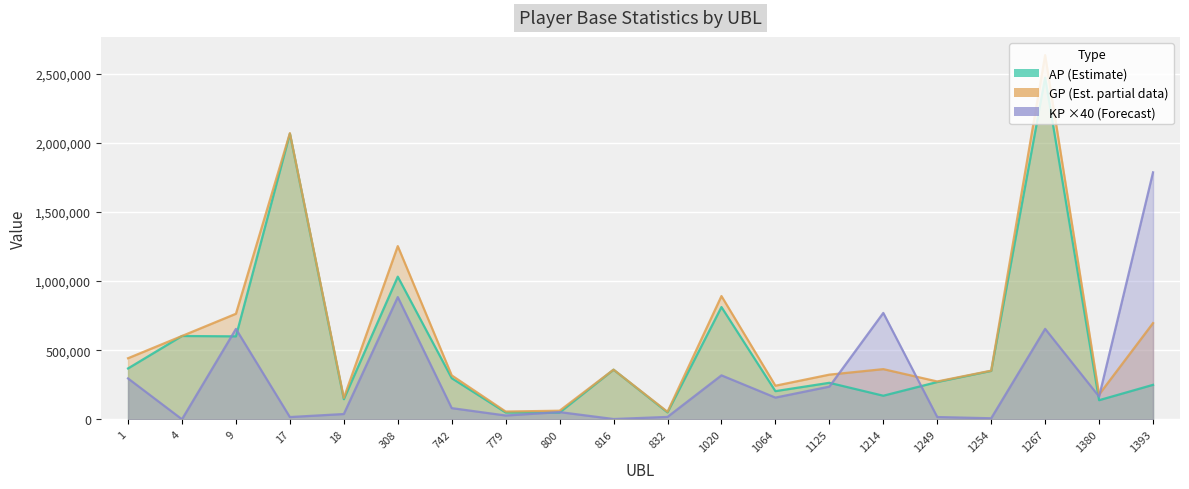

How many values in the KP series are below 156972?

10